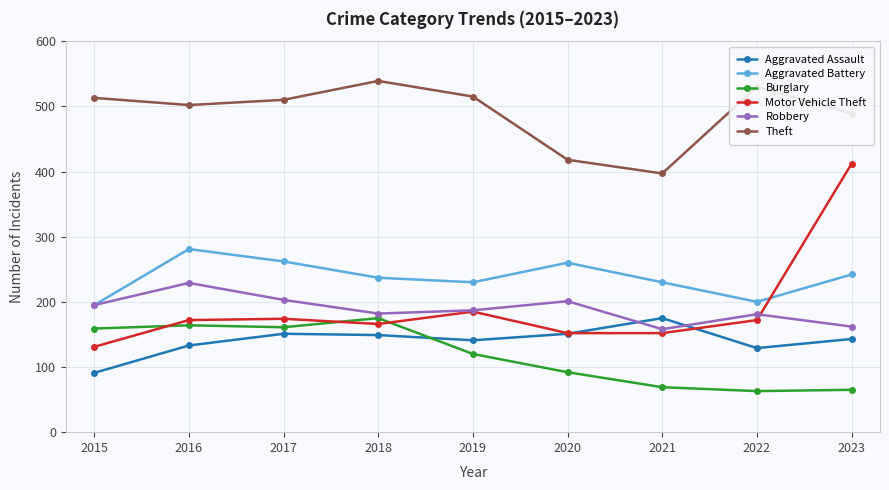

What is the sum of all Aggravated Battery values?

2137